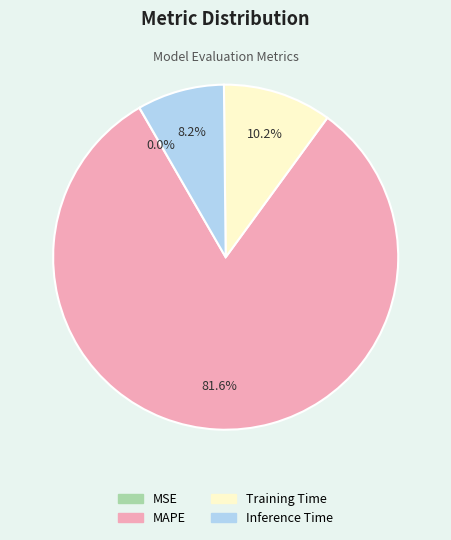

What is the total percentage of Training Time and Inference Time?

18.4%